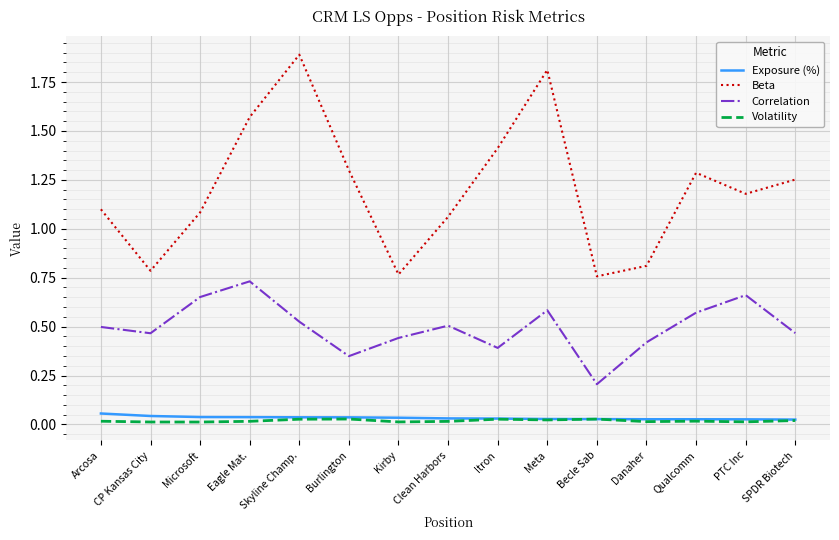

Count the Correlation values in the range 0 to 1.

15